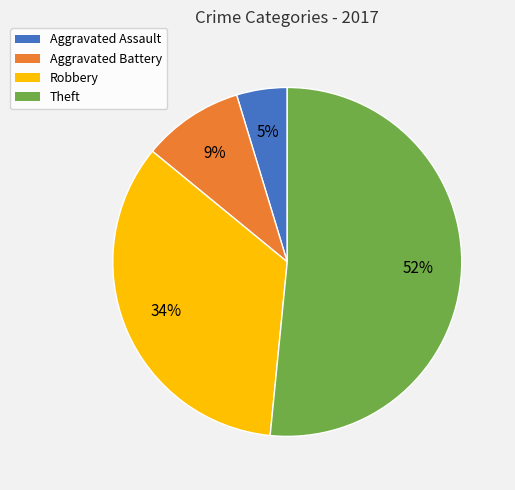

Is it true that Aggravated Battery is 9% of the pie?

True